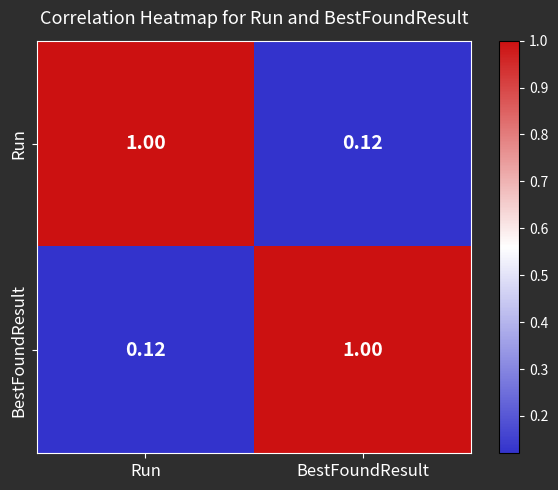

At which label is BestFoundResult closest to 0?

Run